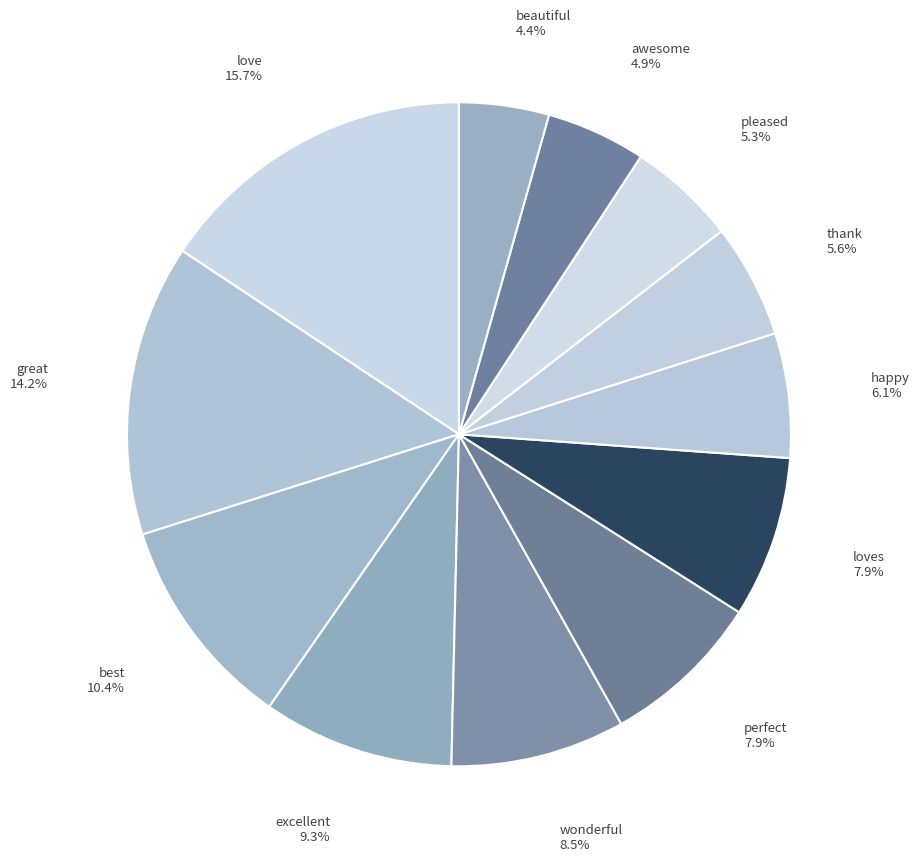

Combined, what portion of the pie is best and great?

24.6%